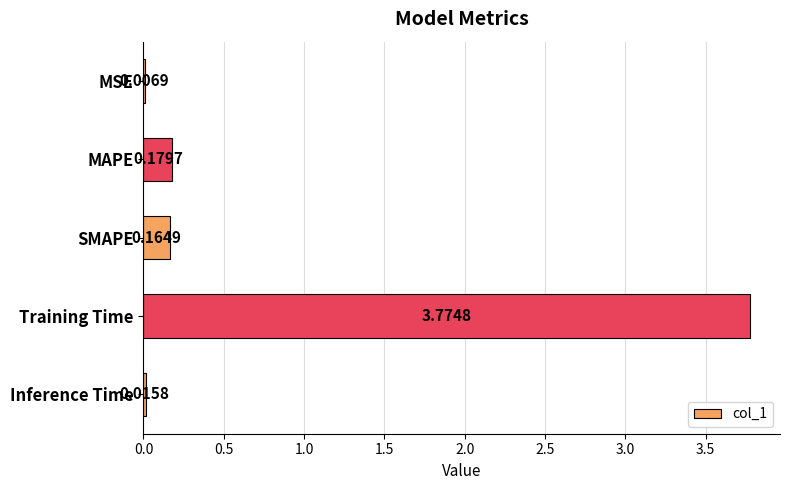

How many data points does each series have?

5